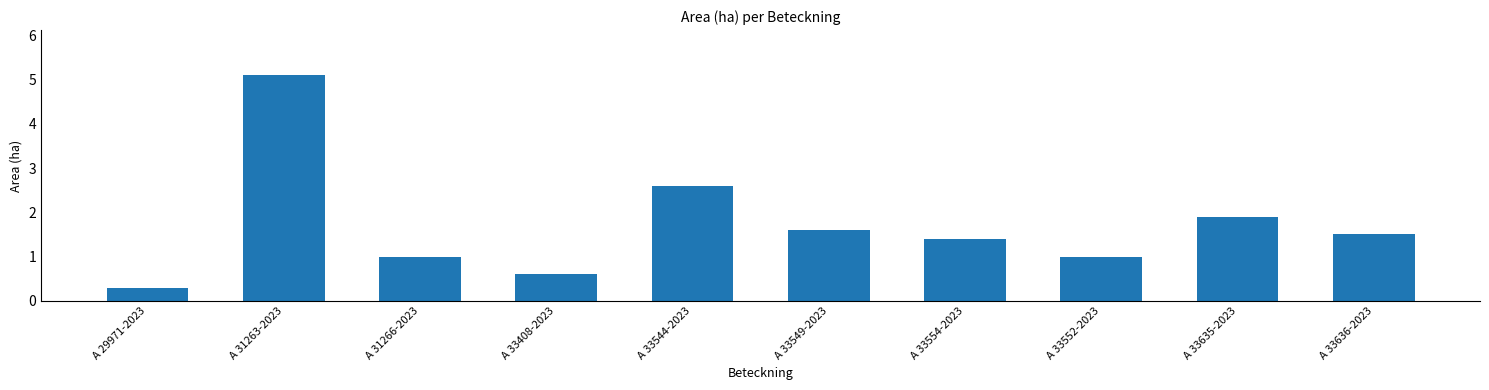

Reading left to right, list all the values displayed in this chart.

A 29971-2023=0.3	A 31263-2023=5.1	A 31266-2023=1.0	A 33408-2023=0.6	A 33544-2023=2.6	A 33549-2023=1.6	A 33554-2023=1.4	A 33552-2023=1.0	A 33635-2023=1.9	A 33636-2023=1.5